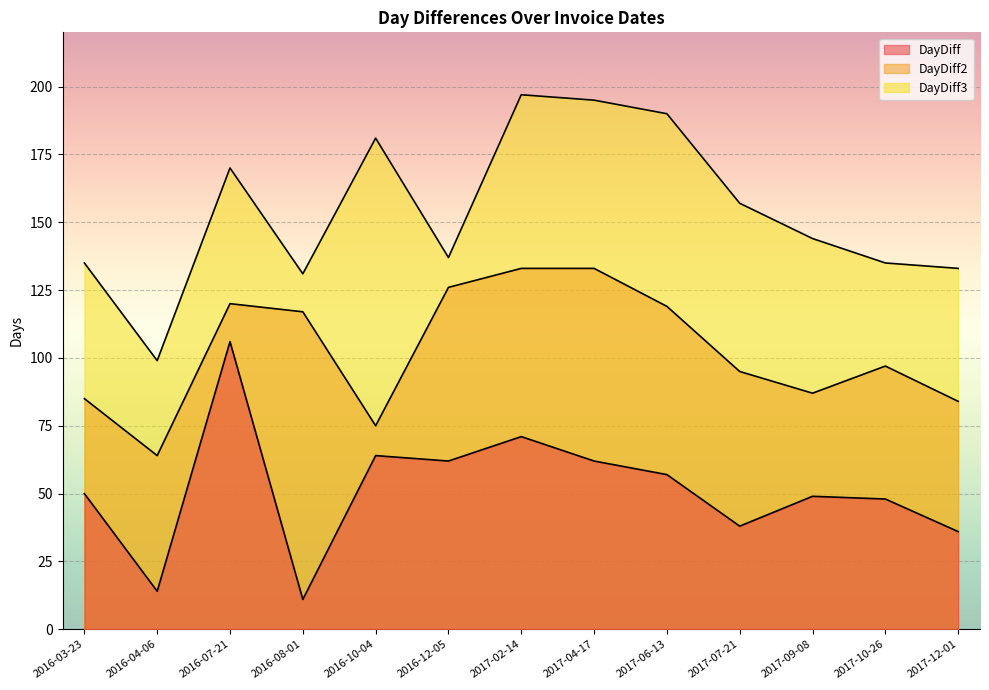

How many interior local valleys does the DayDiff series have?

4